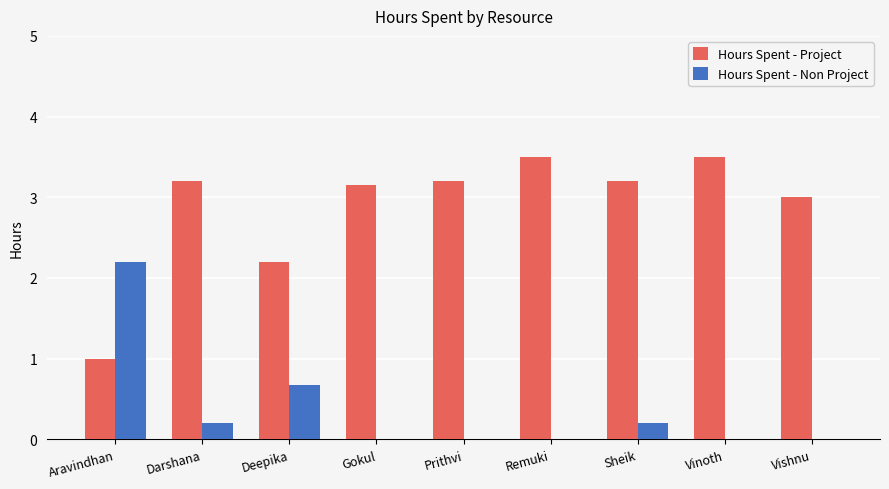

The value of Hours Spent - Non Project at Gokul is 0.9. True or false?

False